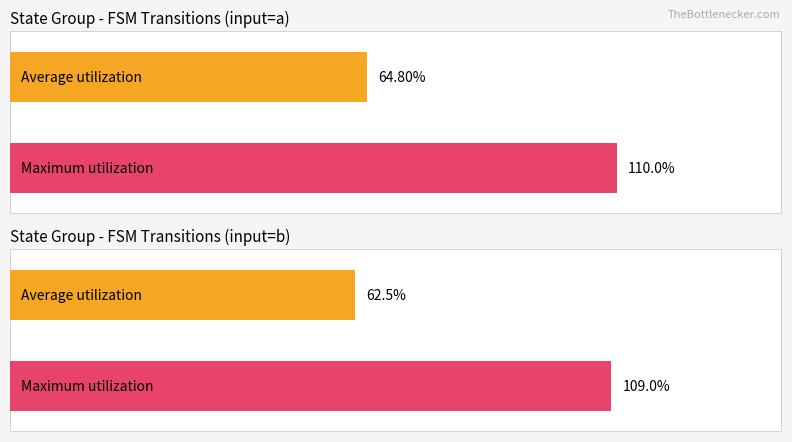

List the series in order of their peak value, highest first.

Maximum utilization, Average utilization